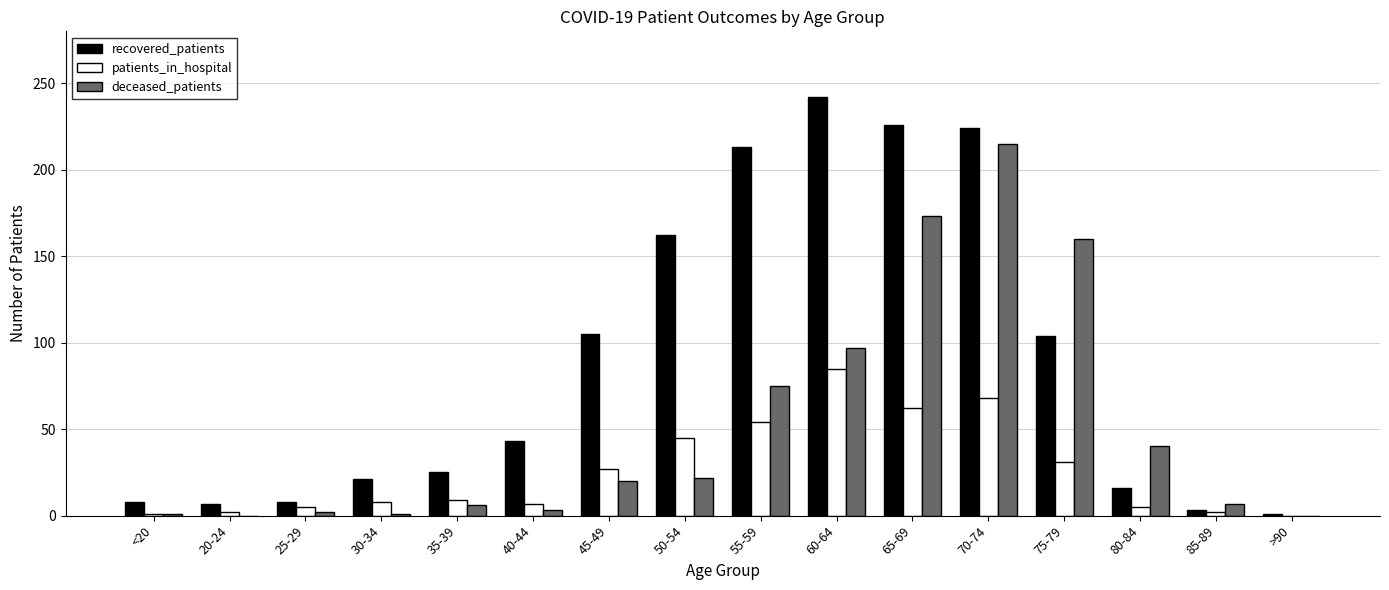

Which series changed the most between 25-29 and 75-79?

deceased_patients